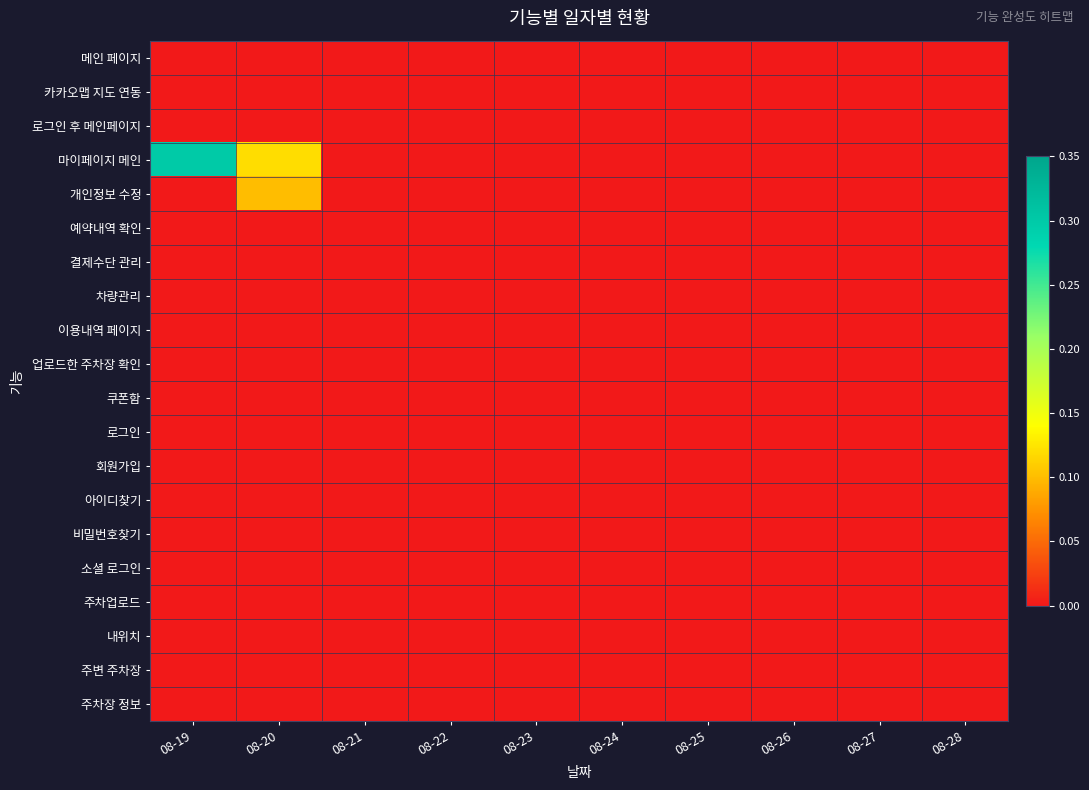

What is the total value across all series at 08-19?

0.3